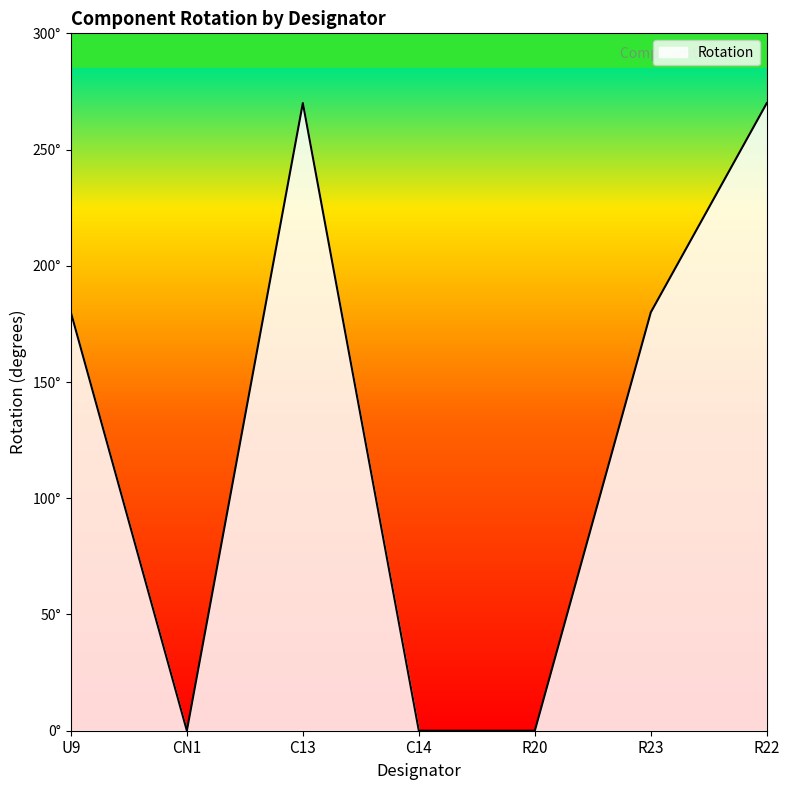

Does the chart have visible grid lines?

No